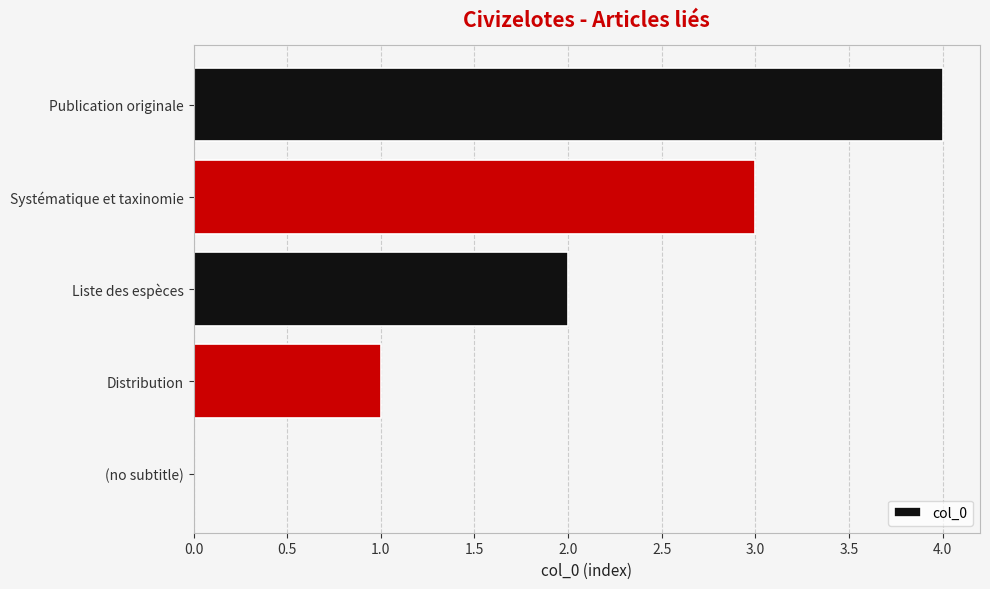

What is the sum of all values?

10